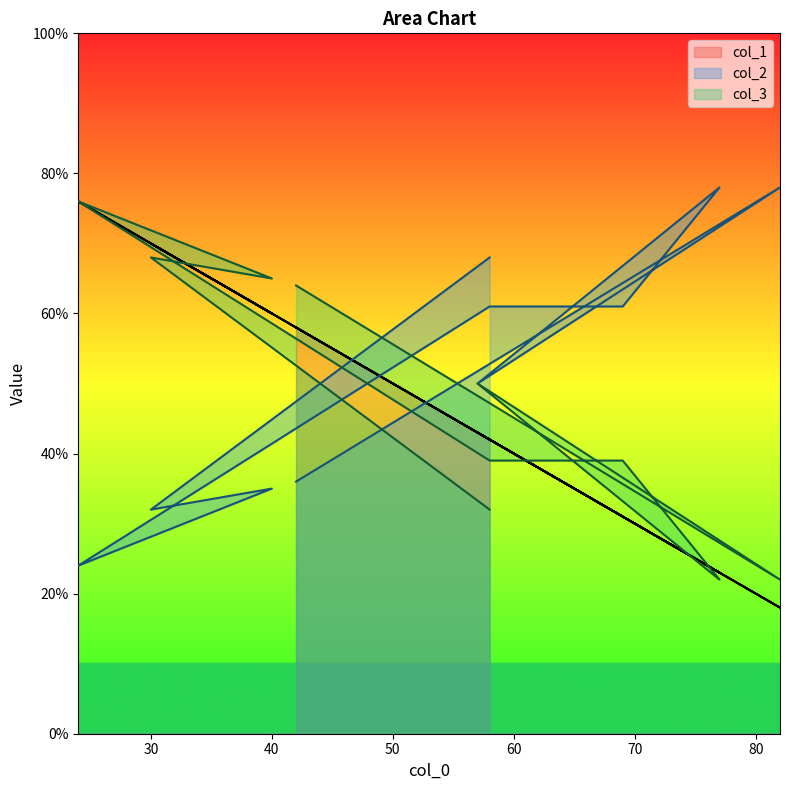

True or false: col_1 and col_3 cross at least once.

True